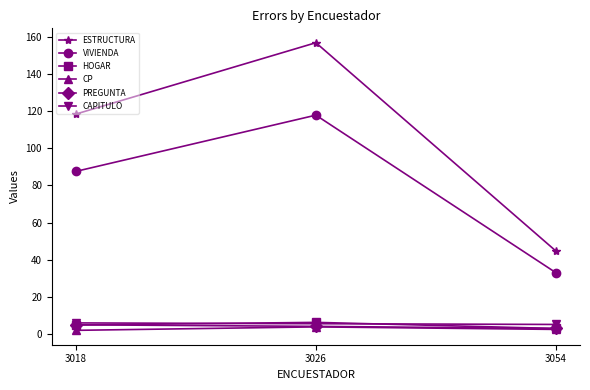

What is the difference between the maximum and minimum values in the CAPITULO series?

0.8